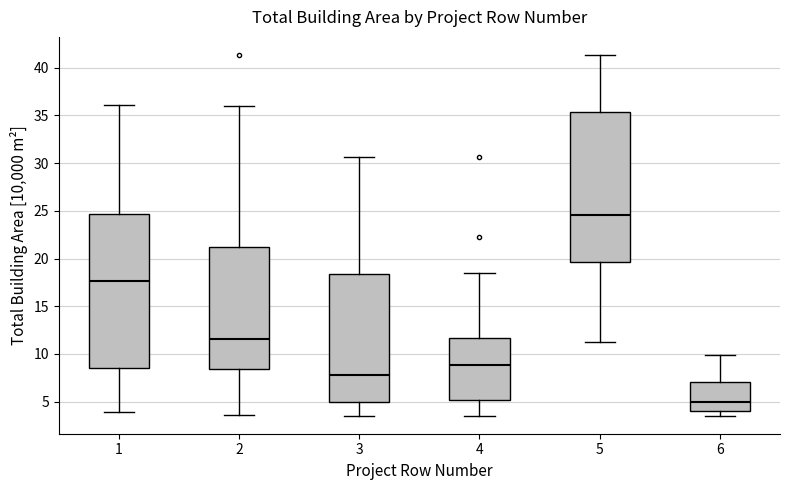

Reading left to right, transcribe this box plot: for each box, give where its median line is, the range the box spans, and where its two whiskers end, as read against the y-axis. The values are not printed on the chart, so give them approximately, as read against the axis.

1: median 17.5, box 8.5 to 24.5, whiskers 4.0 to 36.0
2: median 11.5, box 8.5 to 21.0, whiskers 3.5 to 36.0
3: median 8.0, box 5.0 to 18.5, whiskers 3.5 to 30.5
4: median 9.0, box 5.0 to 11.5, whiskers 3.5 to 18.5
5: median 24.5, box 19.5 to 35.5, whiskers 11.5 to 41.5
6: median 5.0, box 4.0 to 7.0, whiskers 3.5 to 10.0